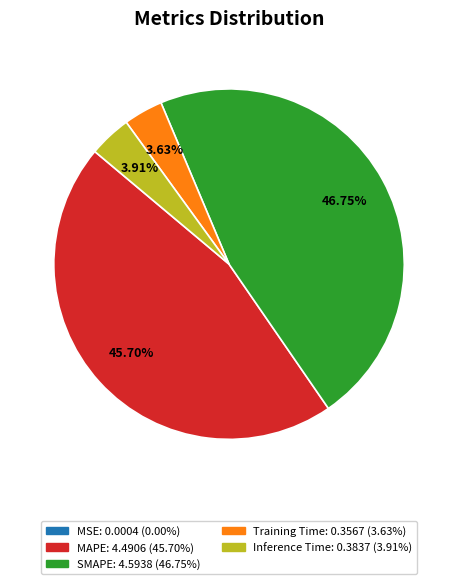

How much of the chart is everything except SMAPE?

53.2%